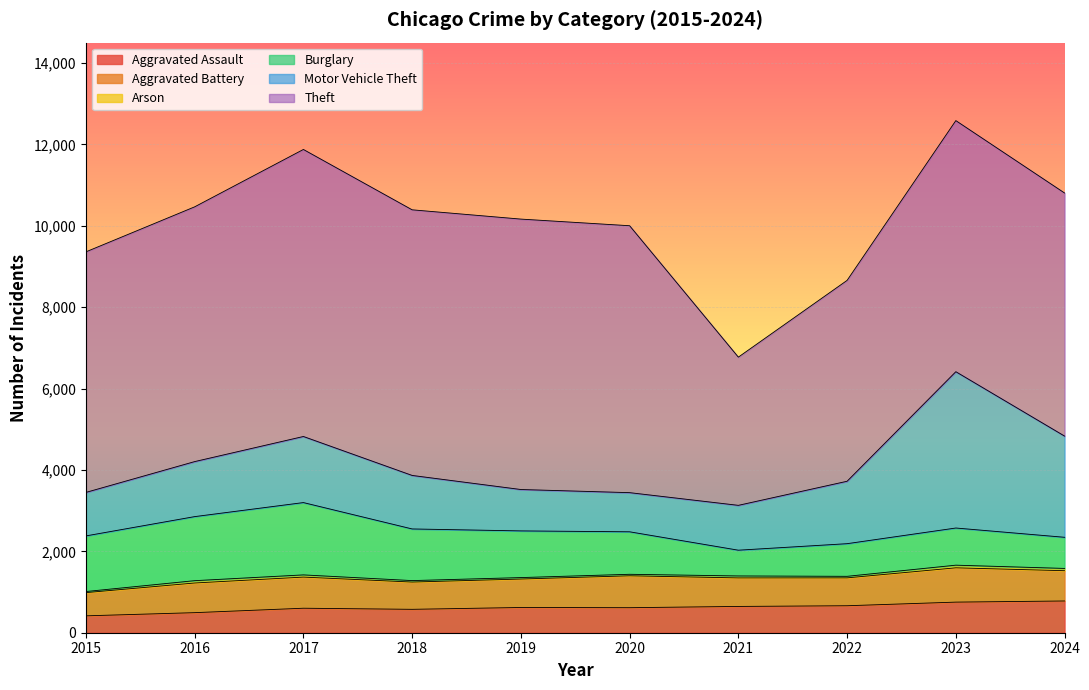

Reading right to left, transcribe all the data shown in this chart.

Aggravated Assault: 2024=780	2023=752	2022=663	2021=646	2020=615	2019=620	2018=575	2017=602	2016=493	2015=415
Aggravated Battery: 2024=744	2023=843	2022=685	2021=701	2020=784	2019=699	2018=670	2017=765	2016=729	2015=570
Arson: 2024=56	2023=65	2022=38	2021=48	2020=37	2019=36	2018=36	2017=54	2016=57	2015=27
Burglary: 2024=765	2023=913	2022=802	2021=633	2020=1044	2019=1147	2018=1269	2017=1777	2016=1574	2015=1367
Motor Vehicle Theft: 2024=2487	2023=3841	2022=1534	2021=1102	2020=962	2019=1017	2018=1315	2017=1624	2016=1352	2015=1069
Theft: 2024=5973	2023=6170	2022=4936	2021=3642	2020=6559	2019=6645	2018=6527	2017=7053	2016=6260	2015=5911